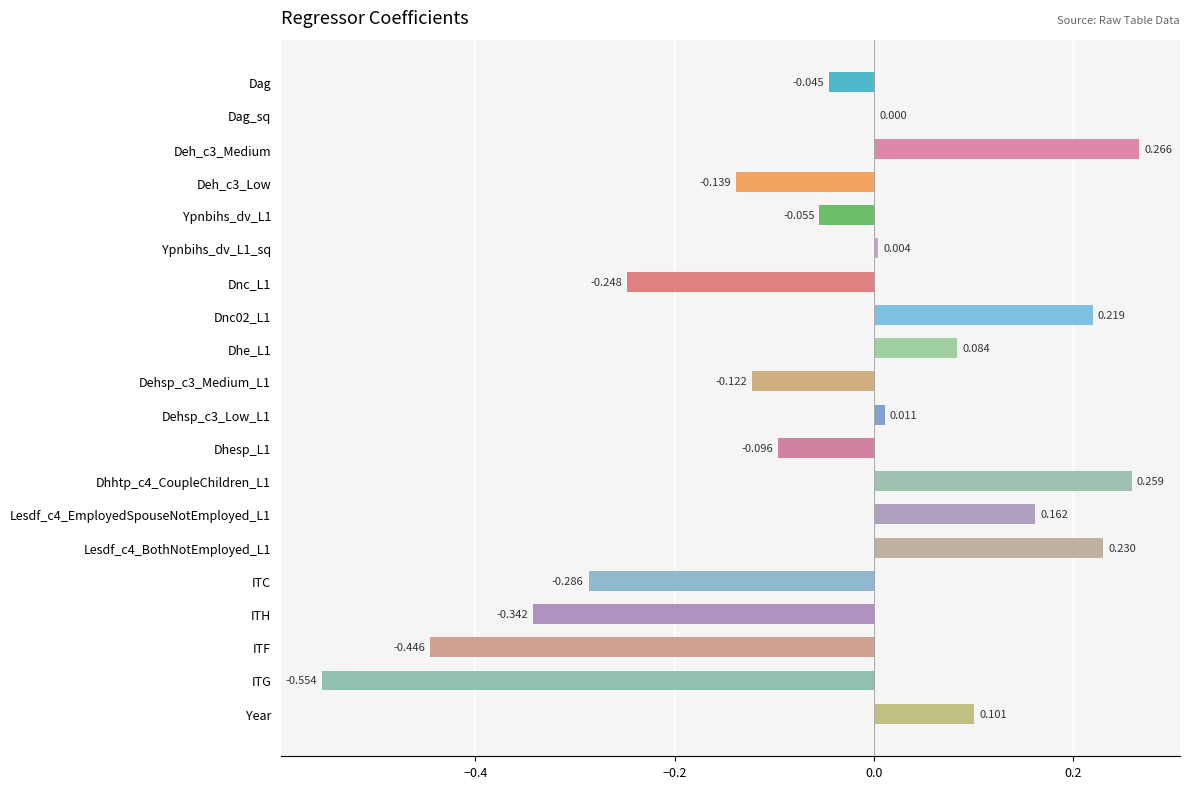

Where is the data nearest to the value 0?

Dag_sq